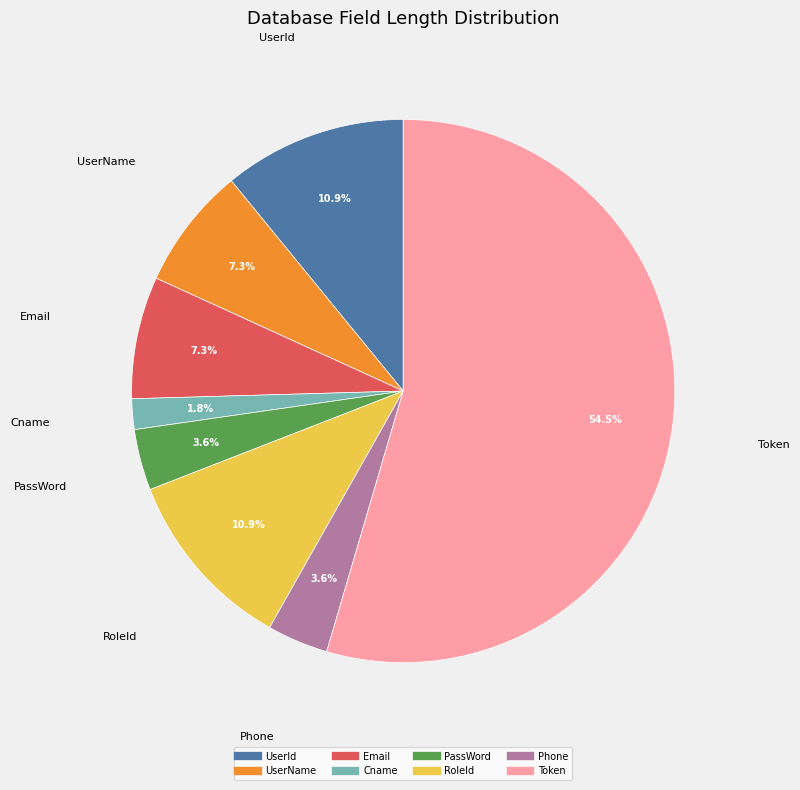

Count the number of slices in the pie.

8